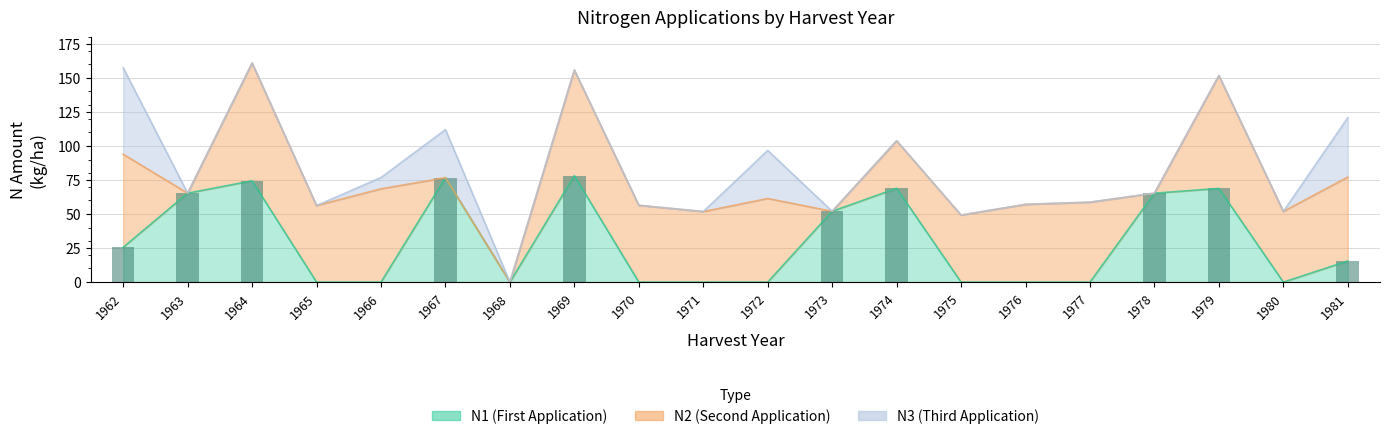

Rank the categories by value from highest to lowest.

1969, 1967, 1964, 1974, 1979, 1963, 1978, 1973, 1962, 1981, 1965, 1966, 1968, 1970, 1971, 1972, 1975, 1976, 1977, 1980